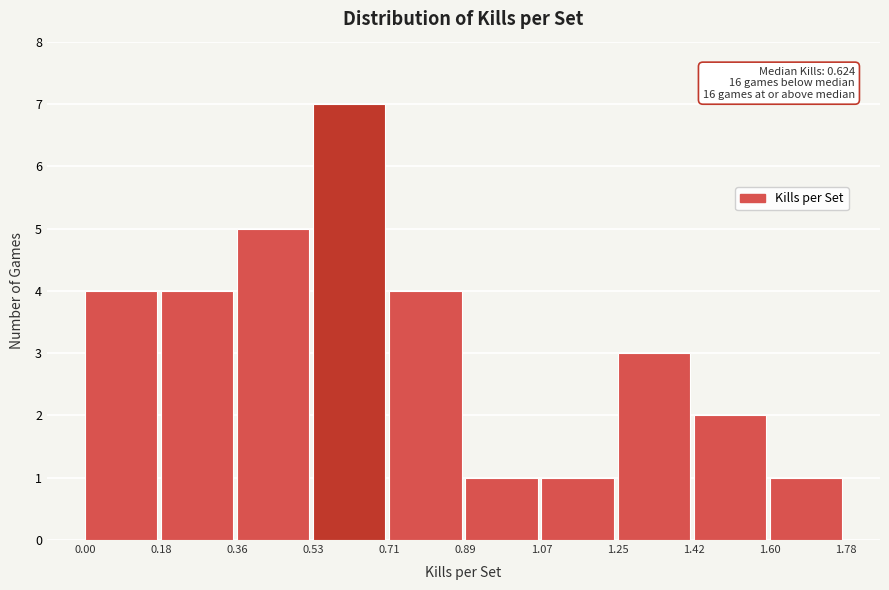

Over which range of the x-axis is the bar tallest?

0.53 to 0.71